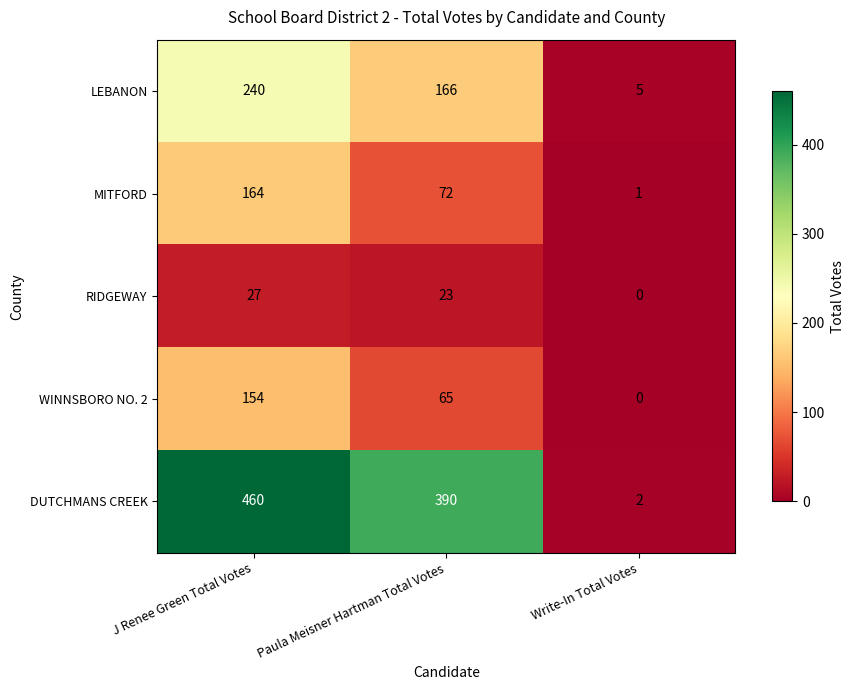

What is the difference between the highest and lowest values at Write-In Total Votes?

5